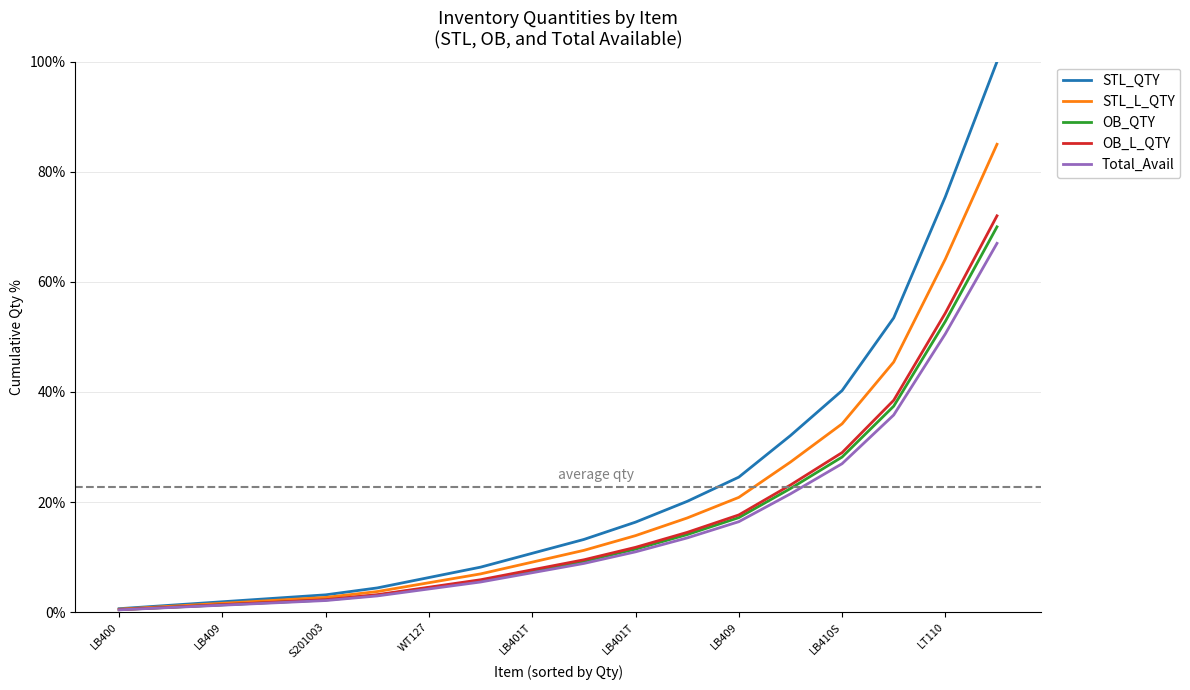

At how many categories does at least one series exceed 62?

2